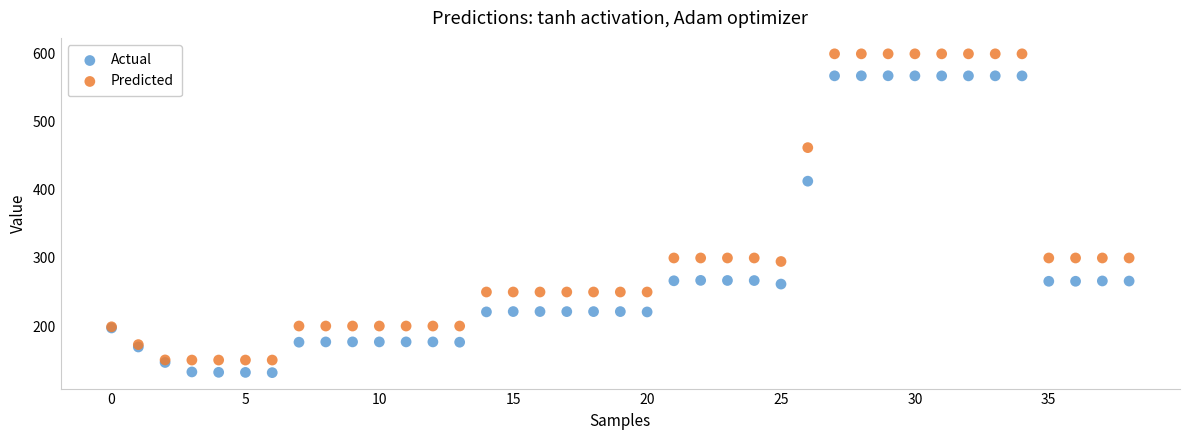

Across all series, what Y value is closest to 365?

412.9